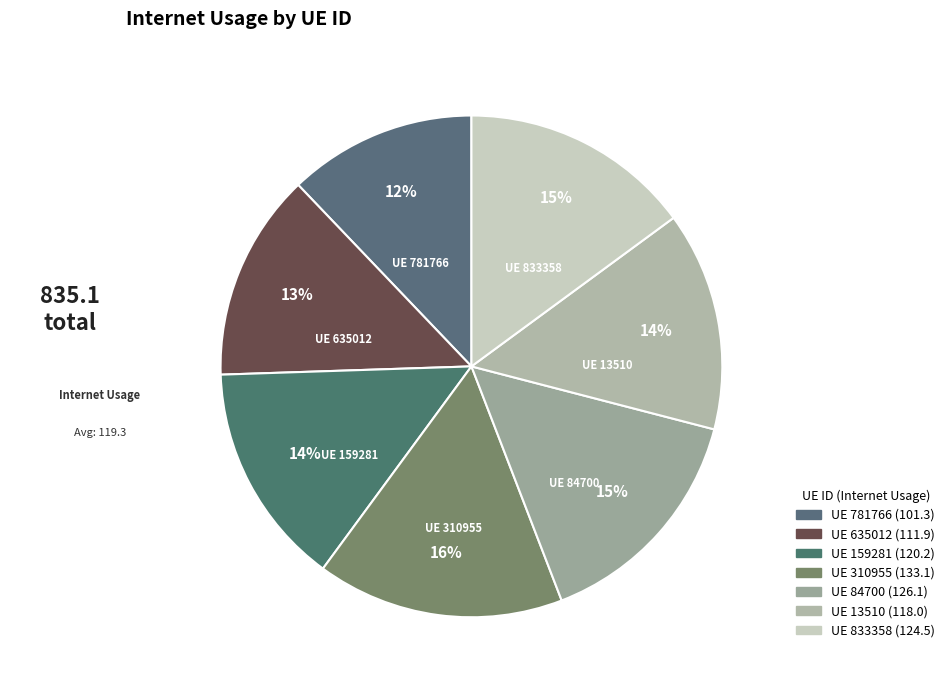

Rank the categories by value from lowest to highest.

781766, 635012, 13510, 159281, 833358, 84700, 310955